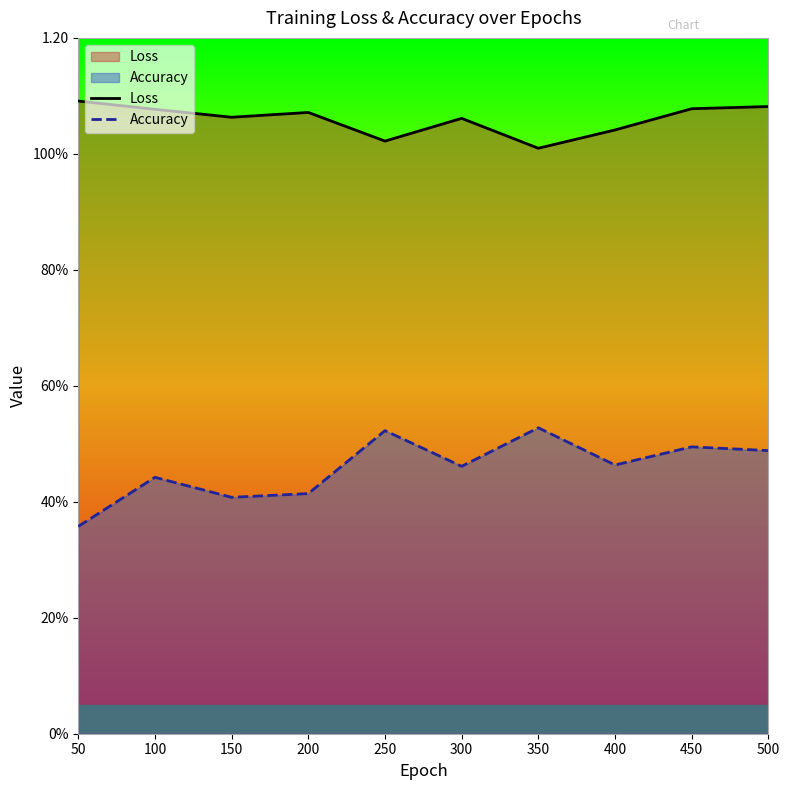

Does the chart display data point markers on the line(s)?

No